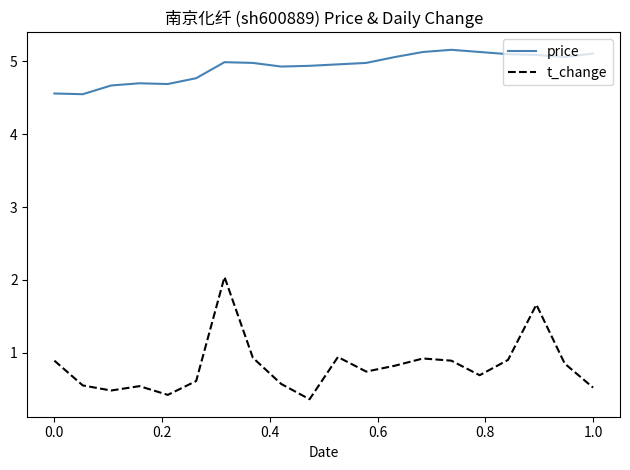

What is the greatest value displayed?

5.2